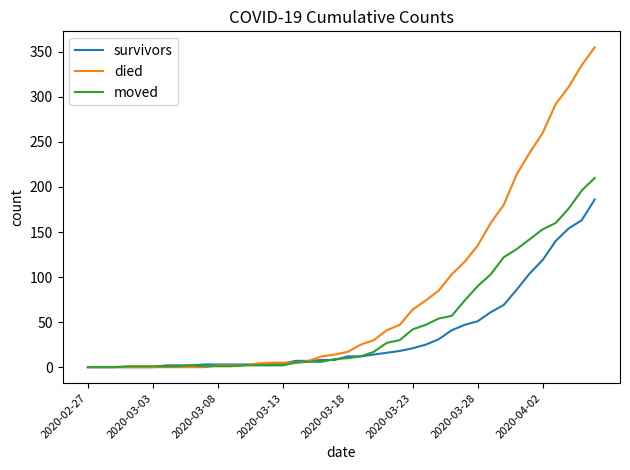

Count the number of data series in this chart.

3